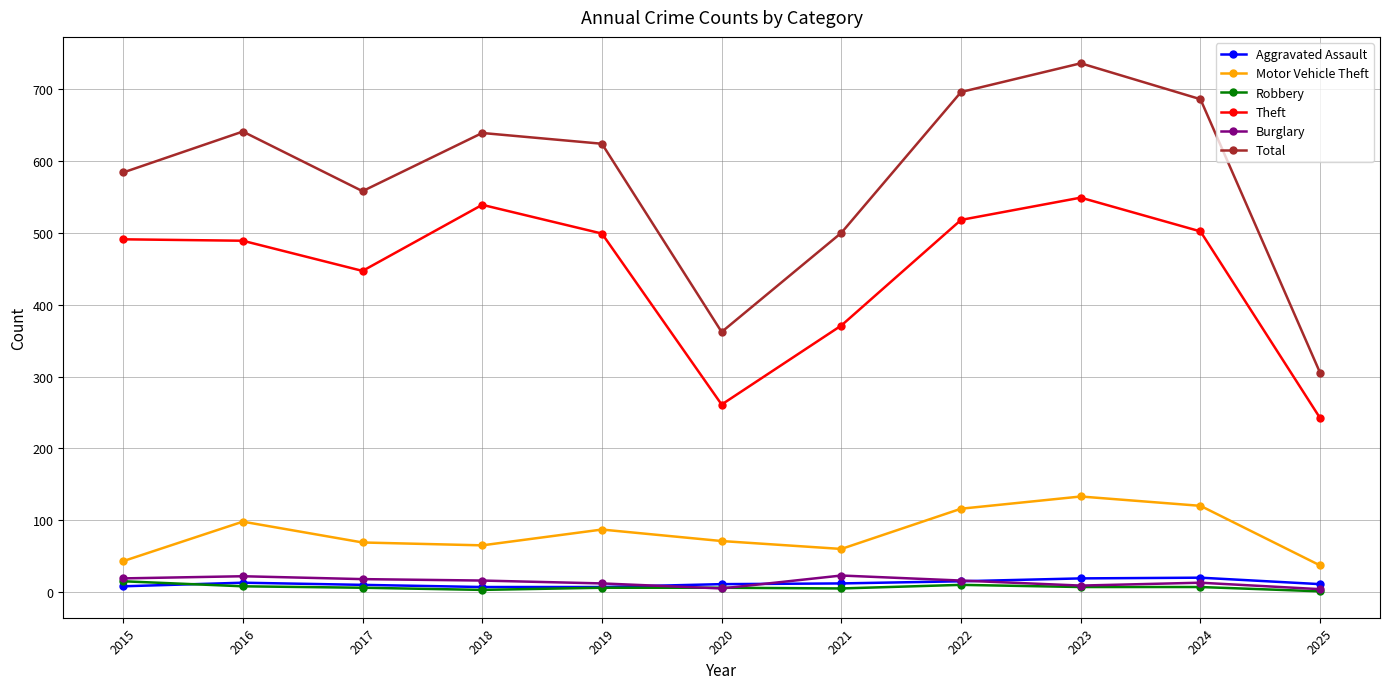

In Motor Vehicle Theft, how many points are lower than both neighbors (excluding endpoints)?

2